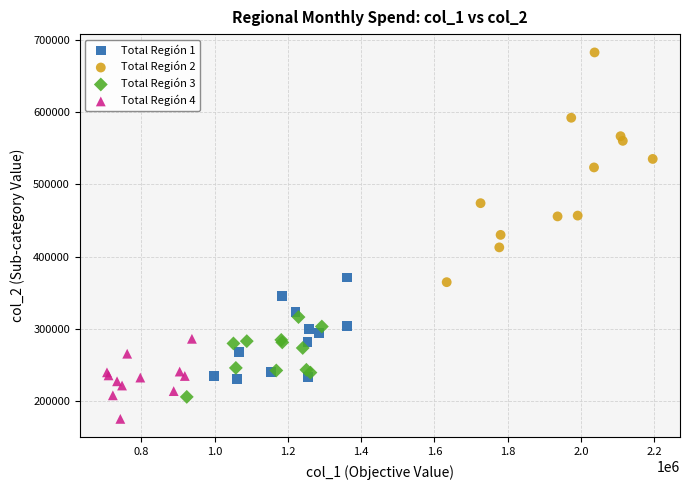

Which series contains the highest Y value?

Total Región 2